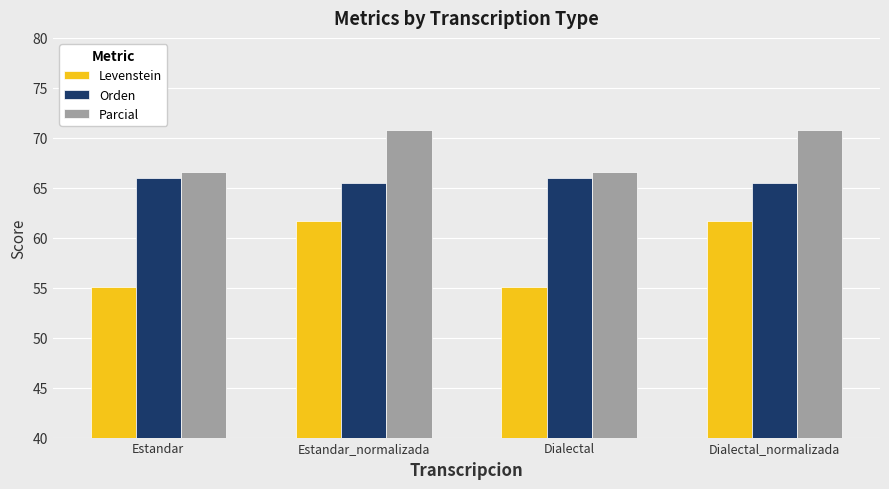

How many series are shown in this chart?

3